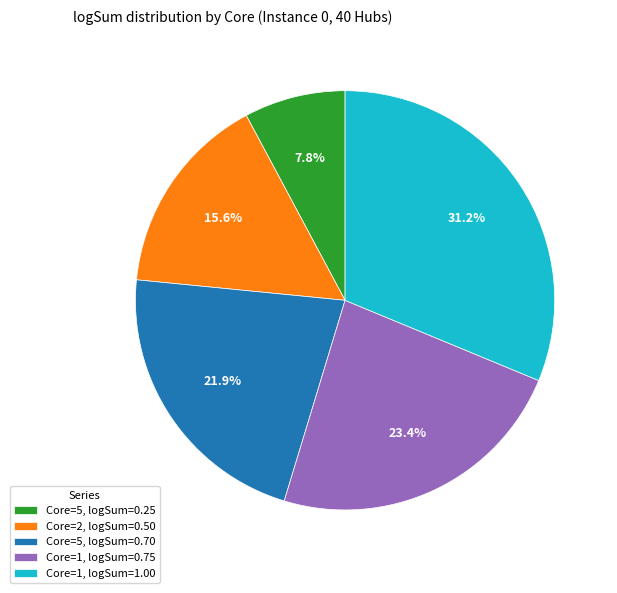

Is there a majority slice in this chart?

No